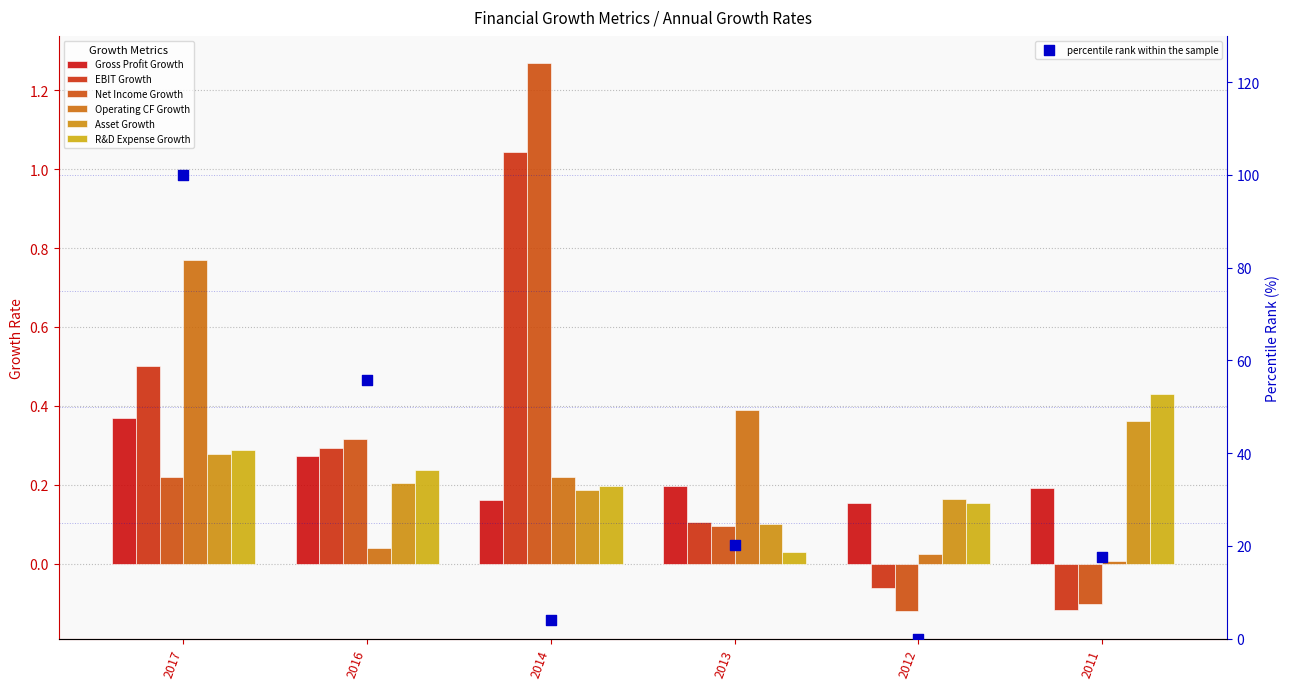

Which series contains the highest Y value?

Net Income Growth